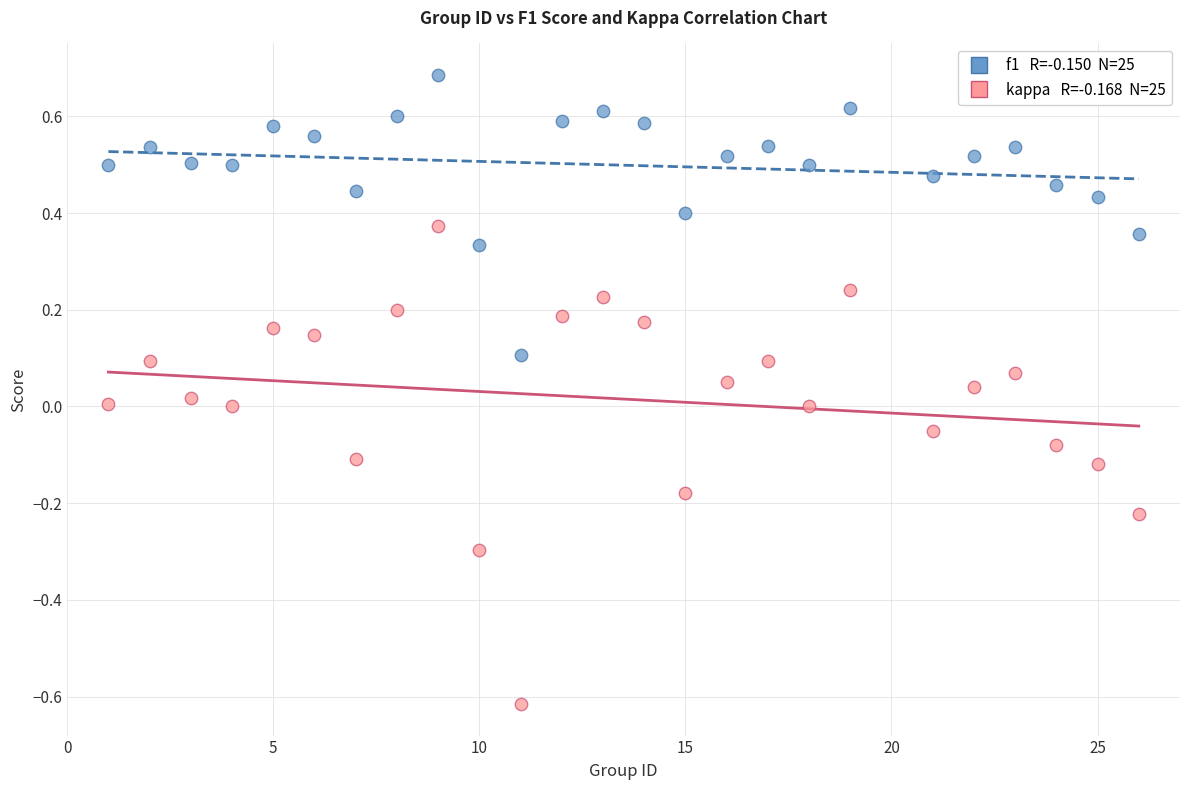

Across all data points, what is the range of X values (max minus min)?

25.0